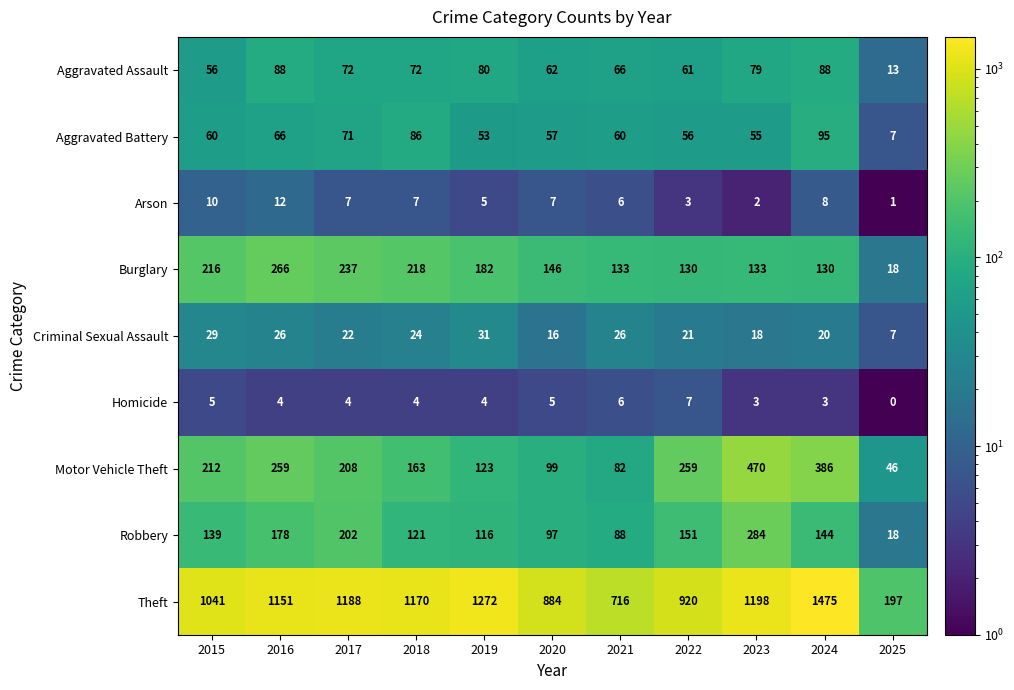

Rank the series at 2024 from lowest to highest value.

Homicide, Arson, Criminal Sexual Assault, Aggravated Assault, Aggravated Battery, Burglary, Robbery, Motor Vehicle Theft, Theft